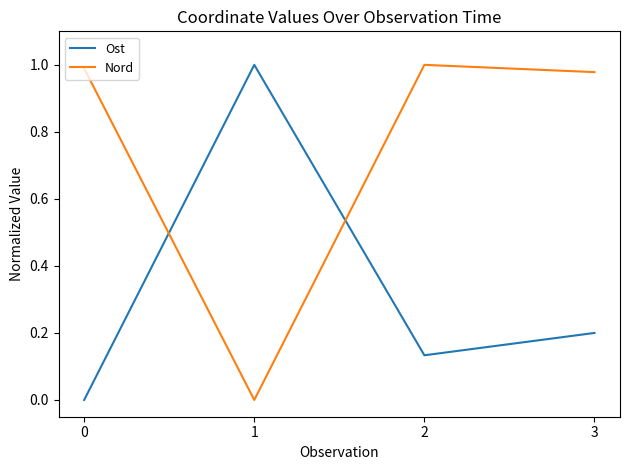

Is this an area chart (filled region under the line)?

No